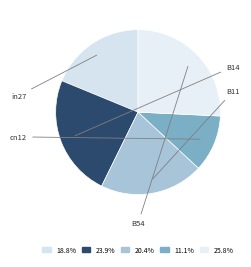

Count the number of slices in the pie.

5